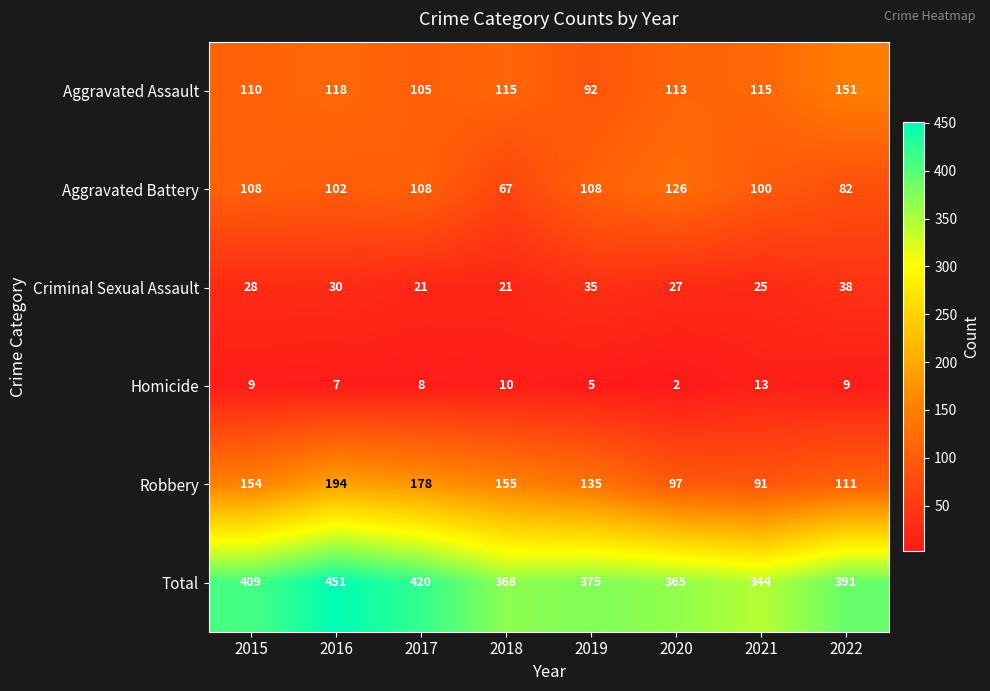

What is the minimum value shown in the chart?

2